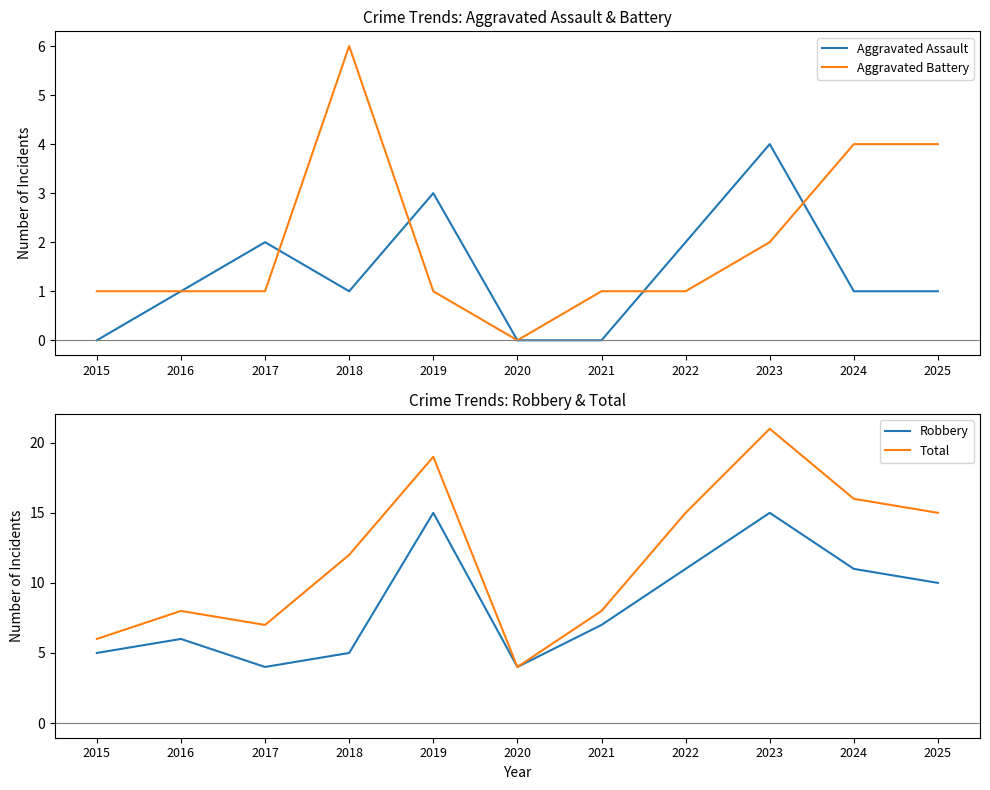

Rank the series by their maximum value, from highest to lowest.

Total, Robbery, Aggravated Battery, Aggravated Assault